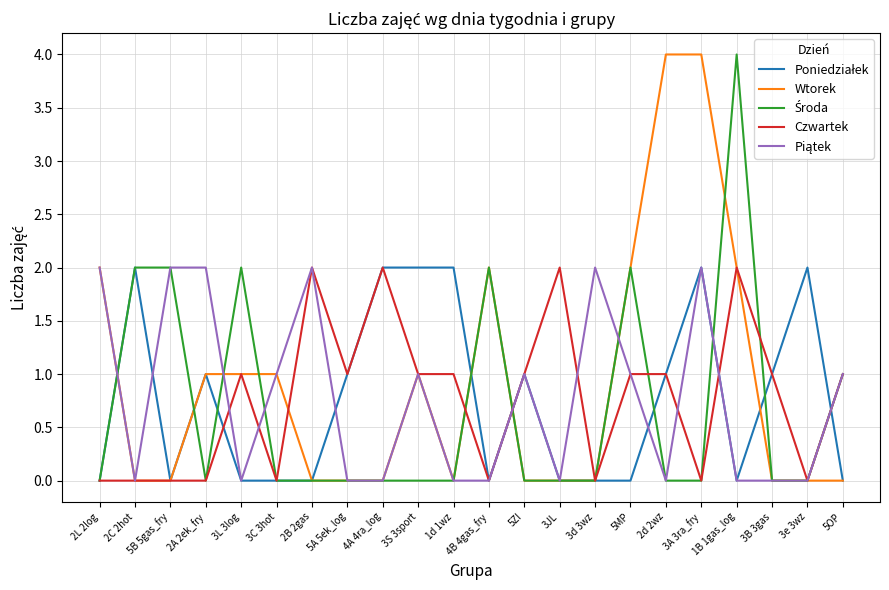

Is this an area chart (filled region under the line)?

No